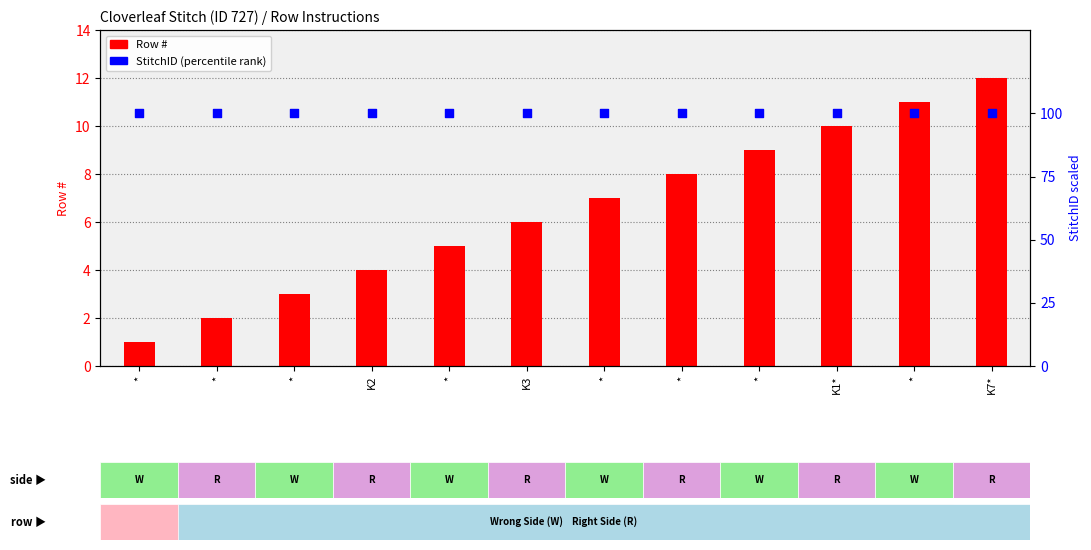

Which series reaches the minimum Y coordinate?

Row #